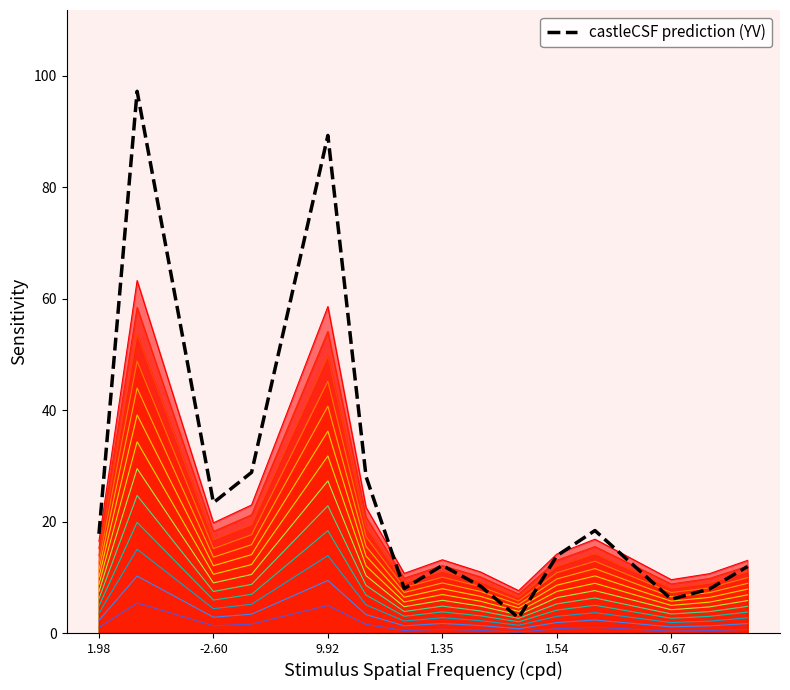

What is the greatest value displayed?

97.2